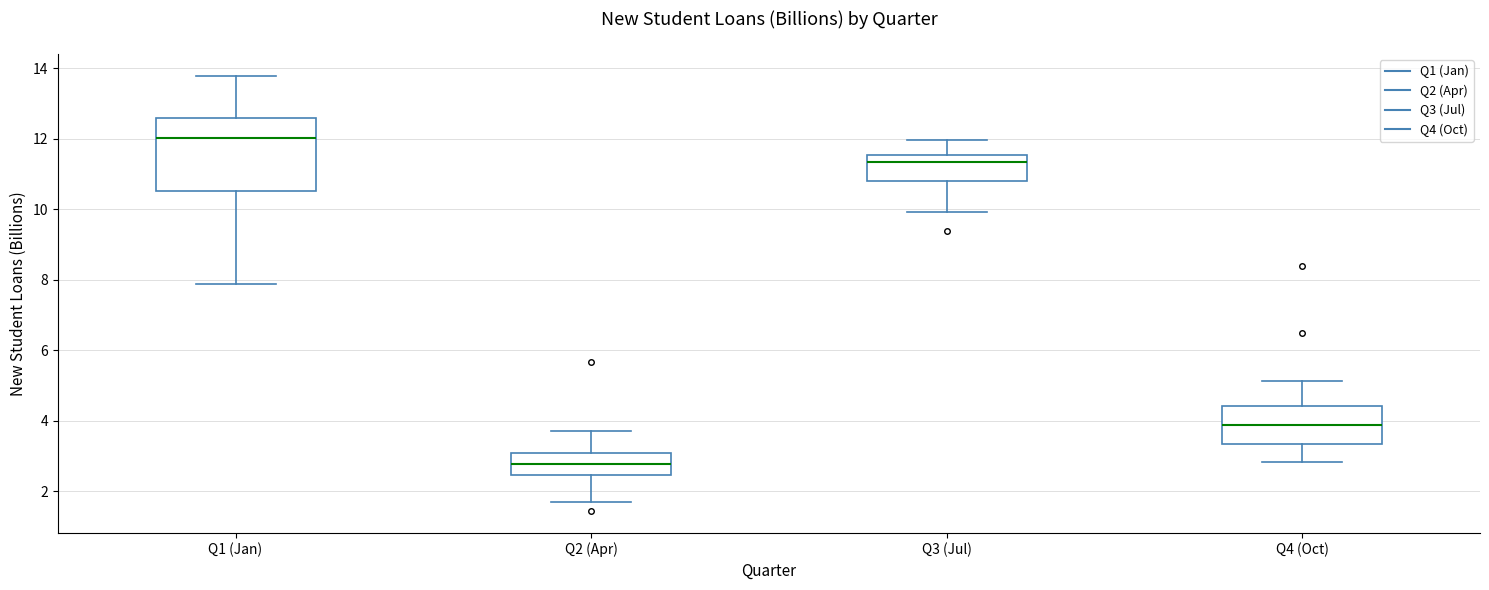

Which box is the tallest, from its lower edge to its upper edge?

Q1 (Jan)